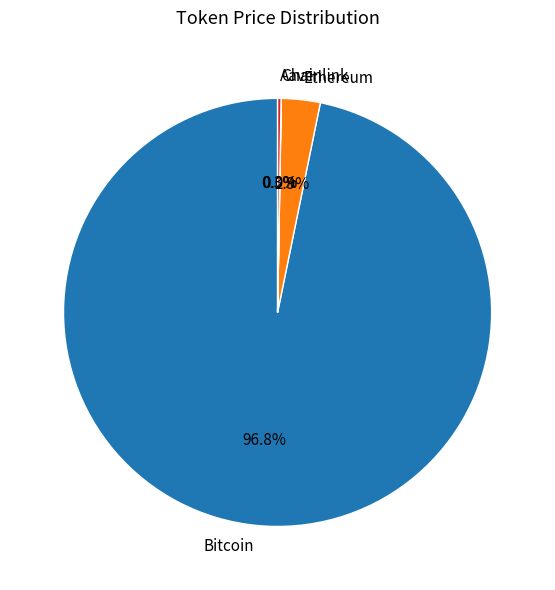

Does any single category account for the majority?

Yes